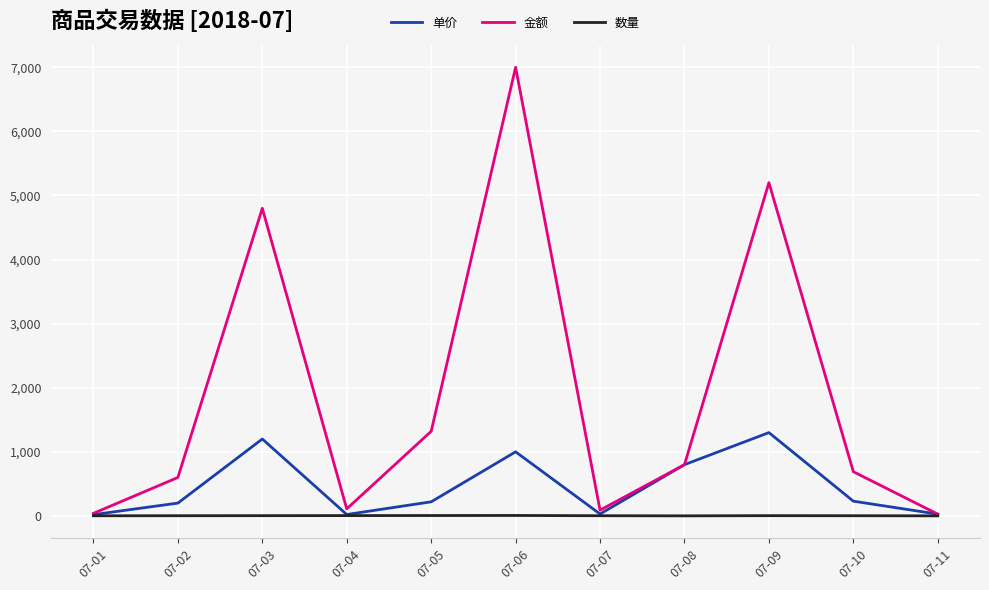

At which label does 金额 first exceed 690?

07-03